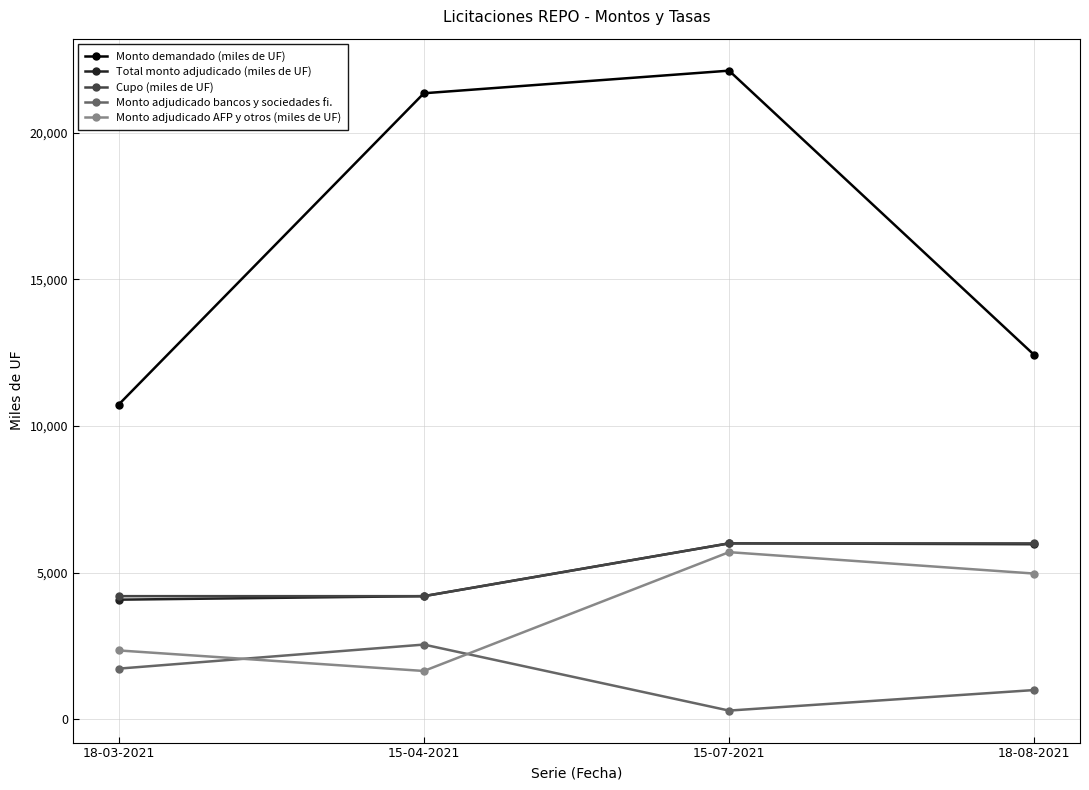

Rank the categories by Monto adjudicado bancos y sociedades fi. value from highest to lowest.

15-04-2021, 18-03-2021, 18-08-2021, 15-07-2021